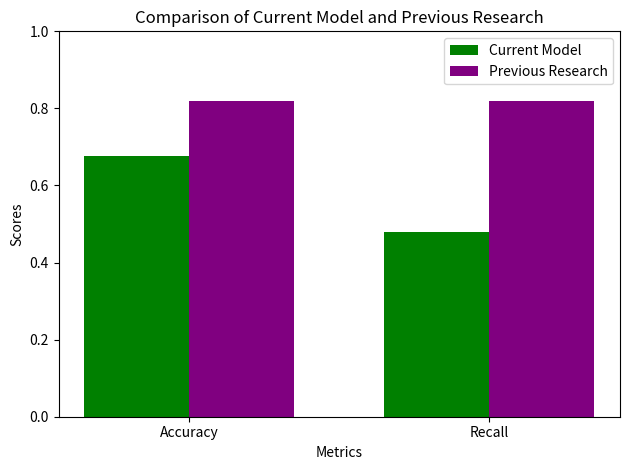

What are all the series names shown in the legend?

Current Model, Previous Research